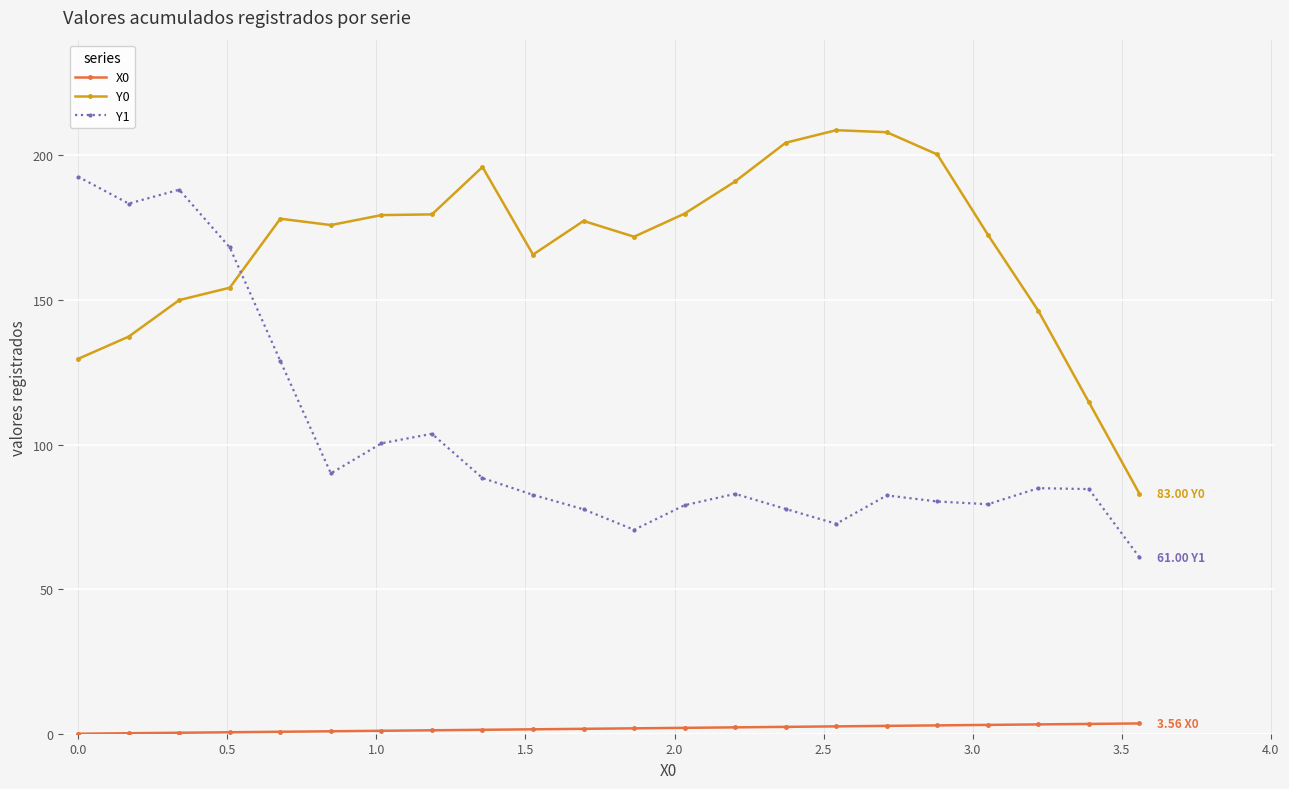

What are all the series names shown in the legend?

X0, Y0, Y1